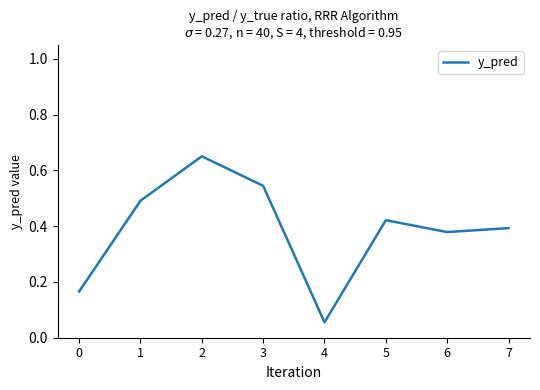

What is the change in value from 4 to 6?

+0.3